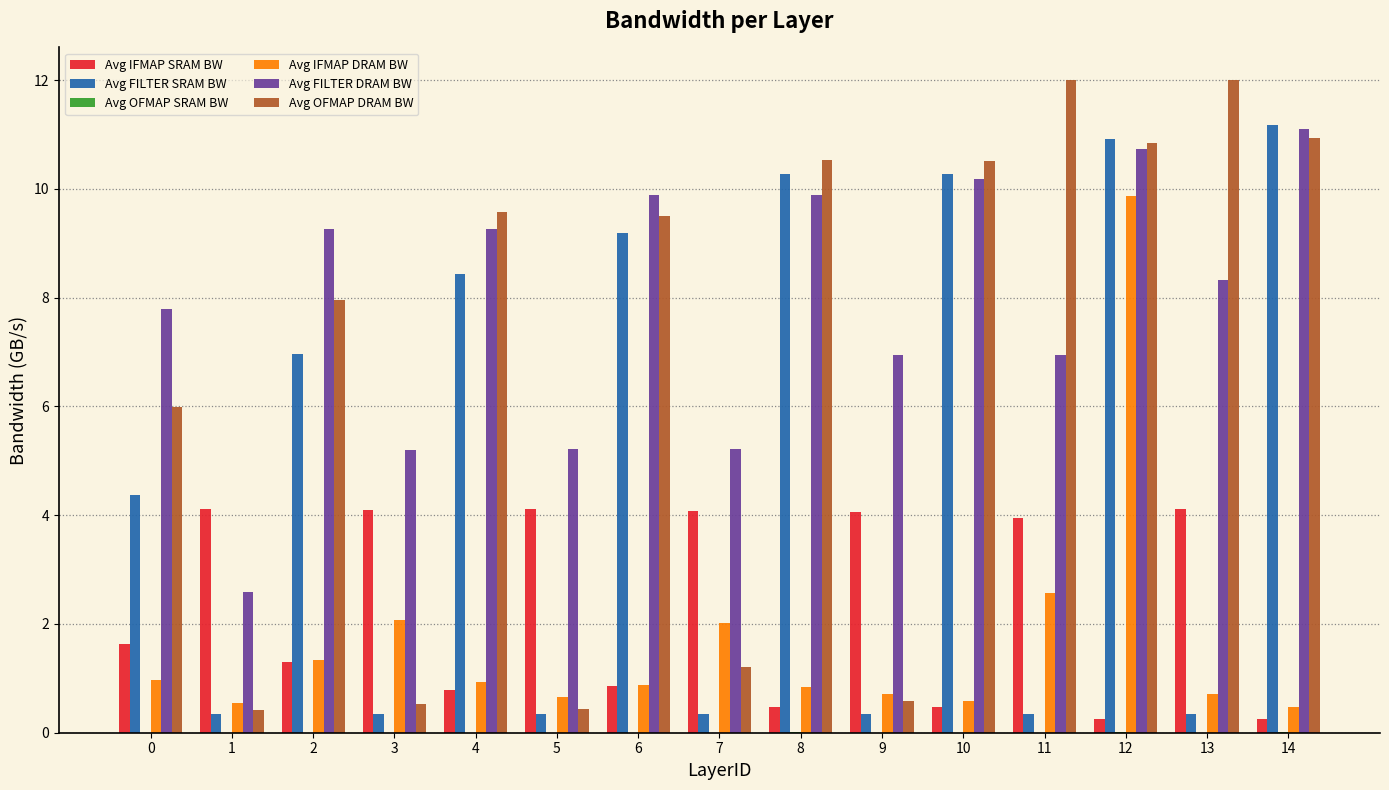

Does the chart contain stacked bars?

No